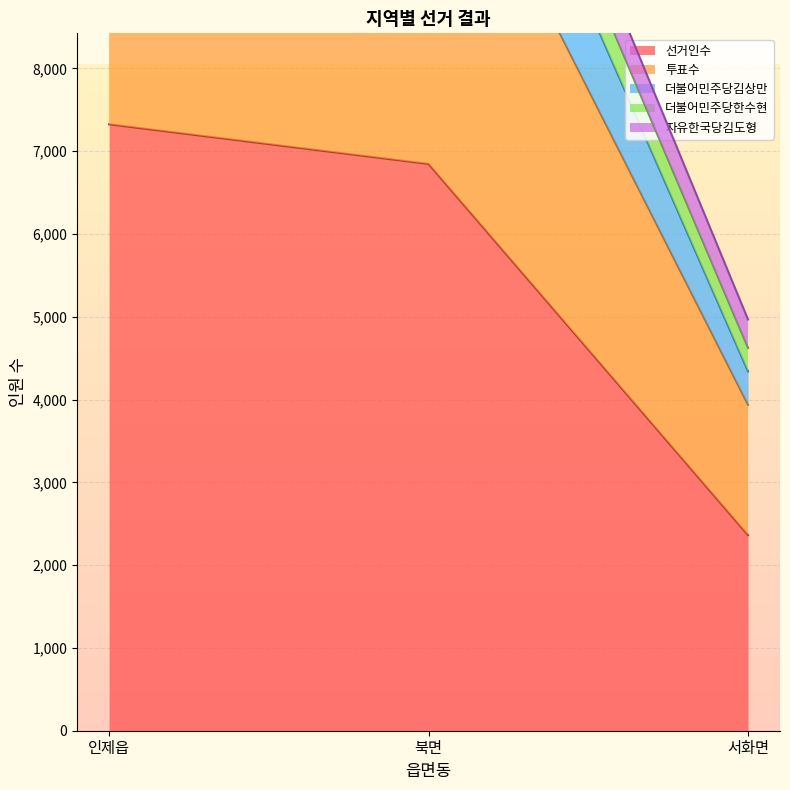

What are all the series names shown in the legend?

선거인수, 투표수, 더불어민주당김상만, 더불어민주당한수현, 자유한국당김도형